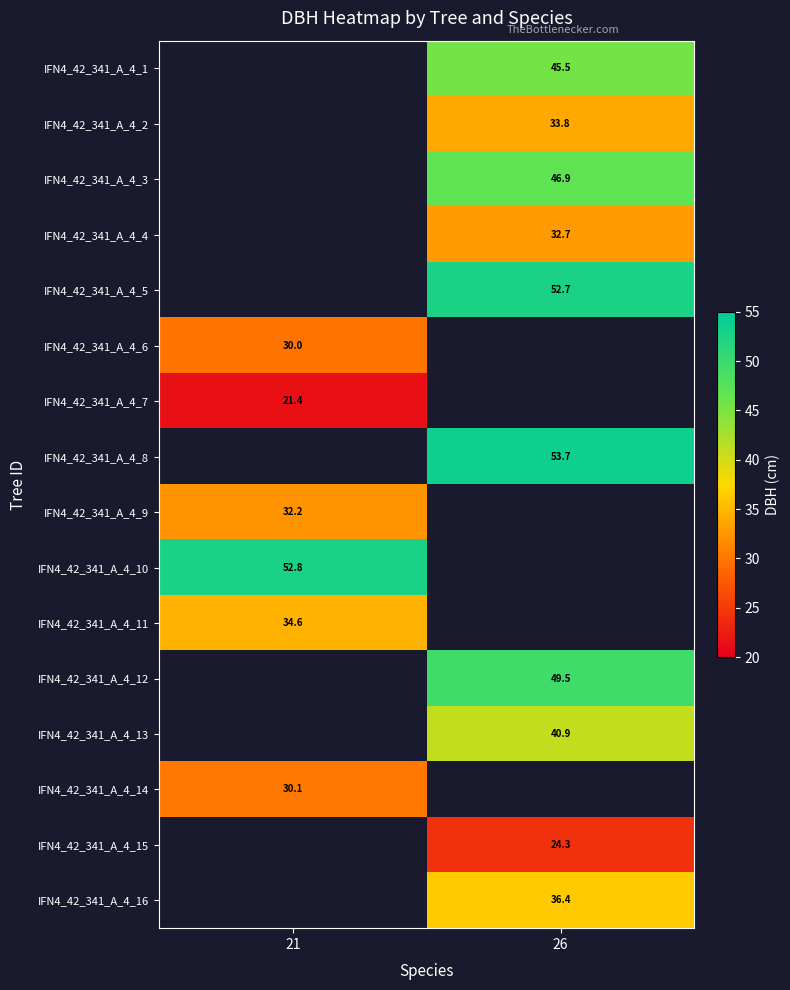

Is the value of IFN4_42_341_A_4_7 at 21 greater than the value of IFN4_42_341_A_4_1 at 26?

No